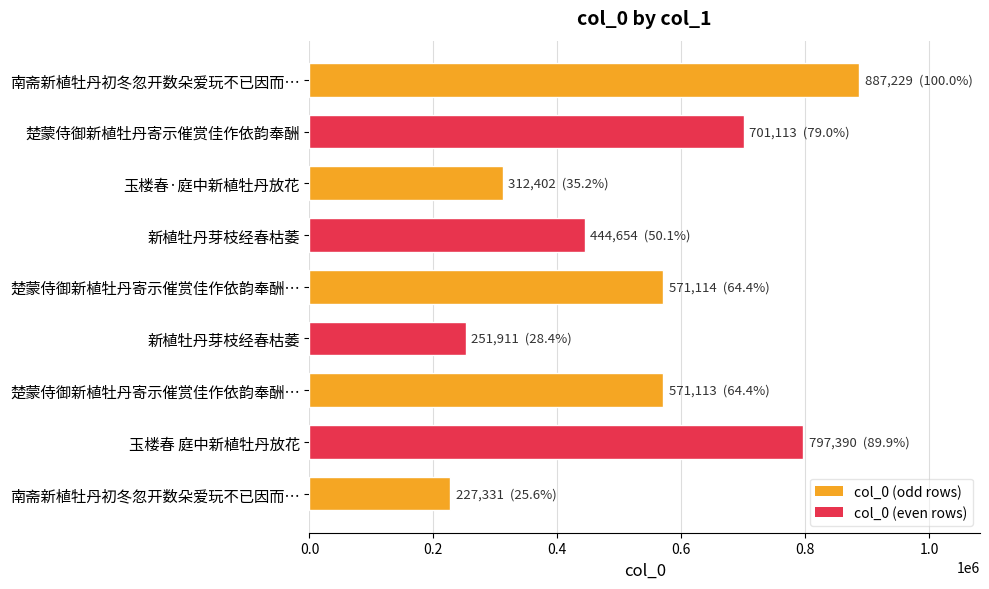

How many bars are there in total?

9